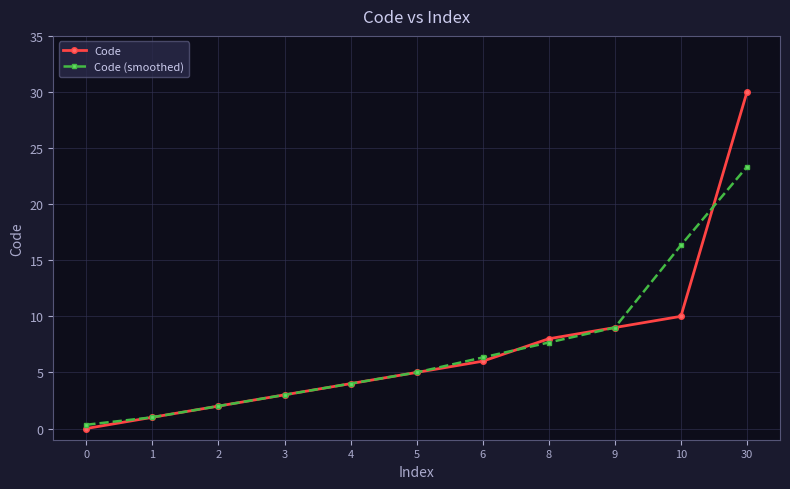

Does the chart have visible grid lines?

Yes